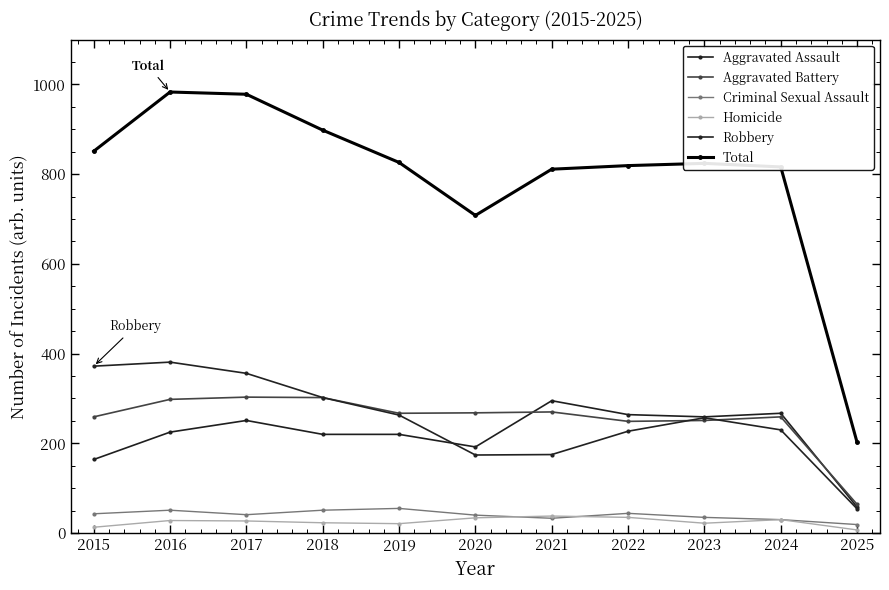

How many interior local peaks does the Aggravated Assault series have?

3